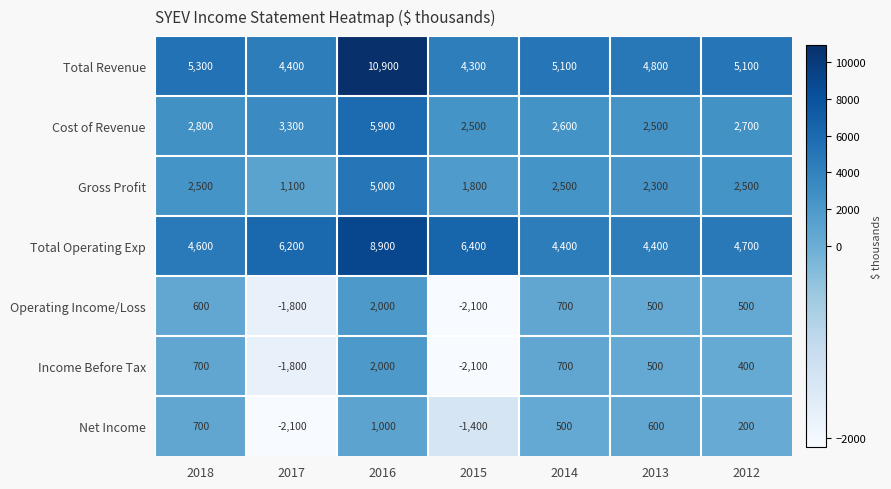

What is the spread (max minus min) of values at 2014?

4600